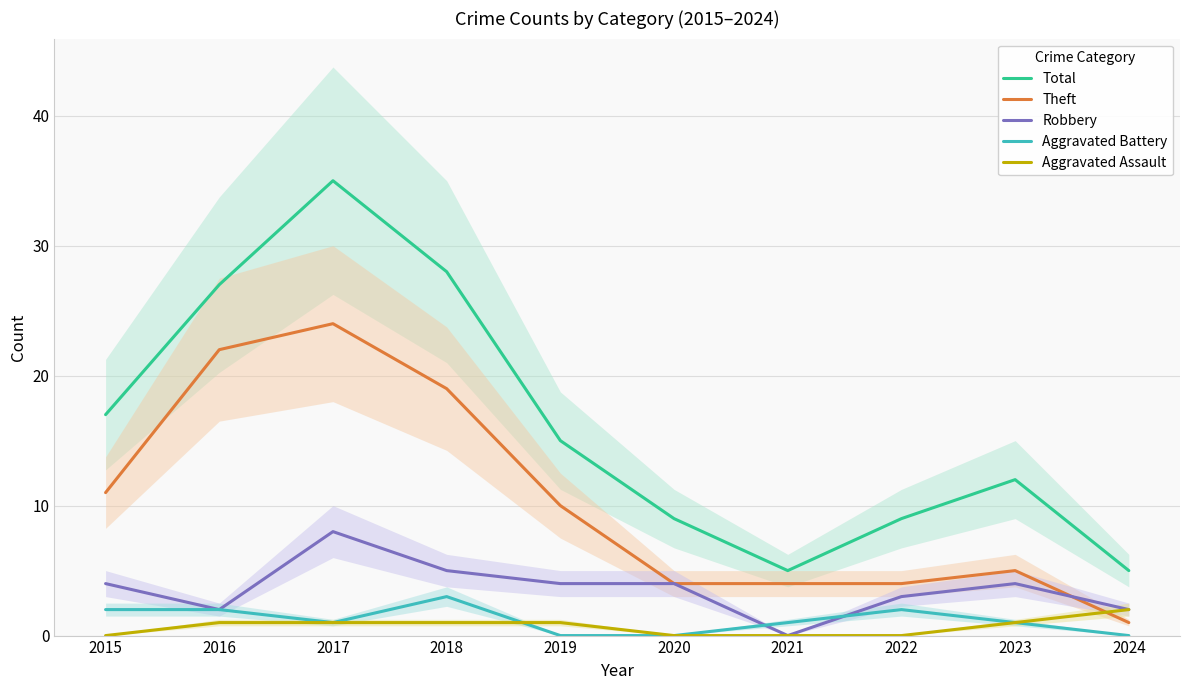

How many values in the Total series exceed 15?

4